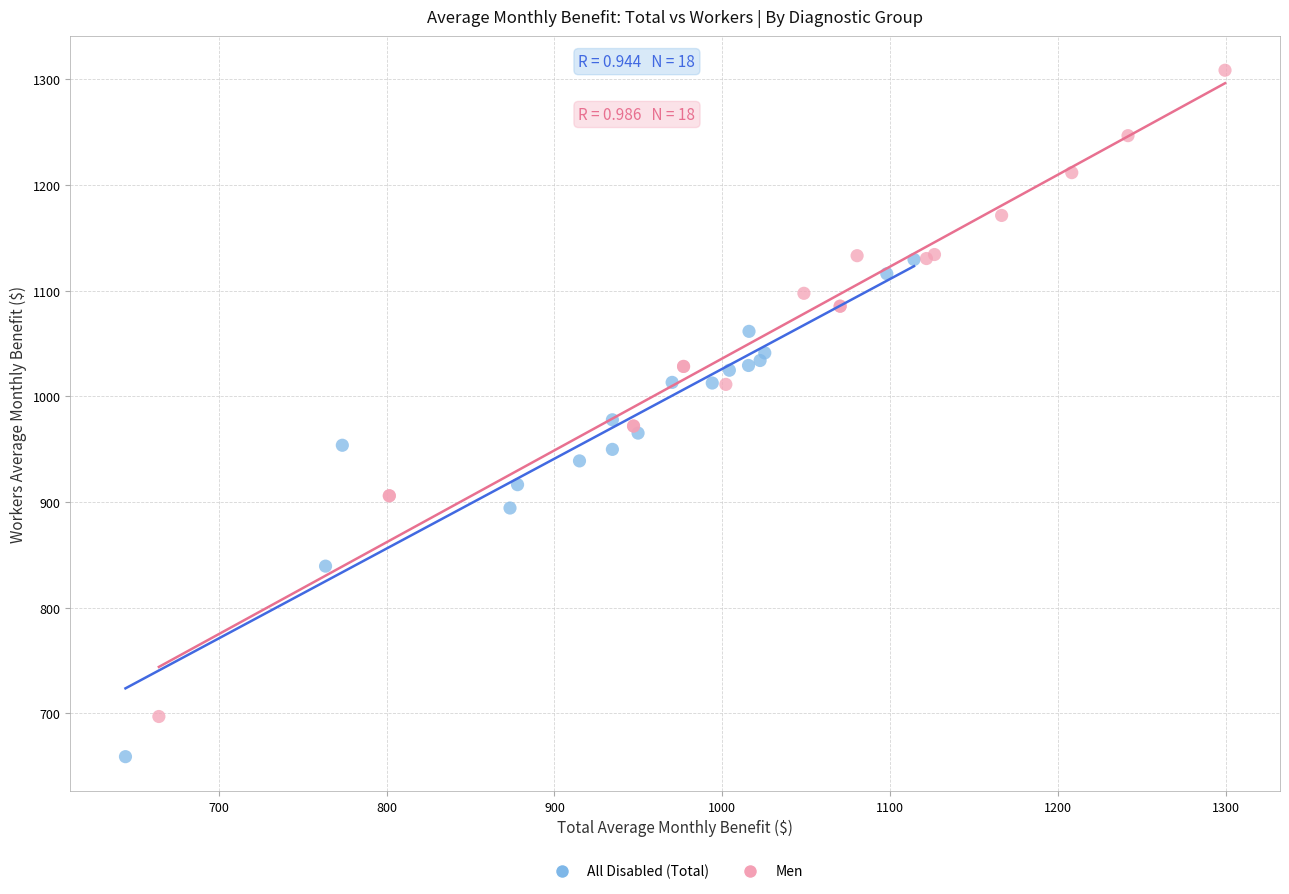

Which series has the largest Y range (max minus min)?

Men